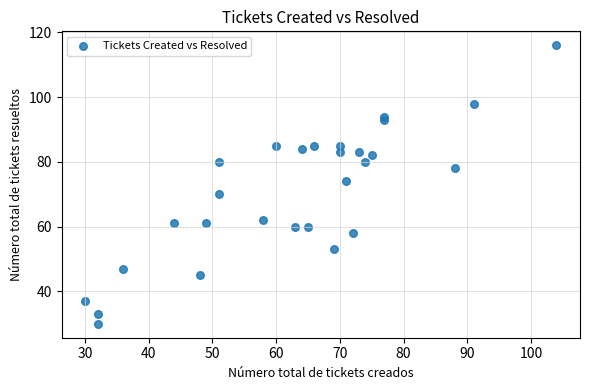

What is the range of X values (max minus min)?

74